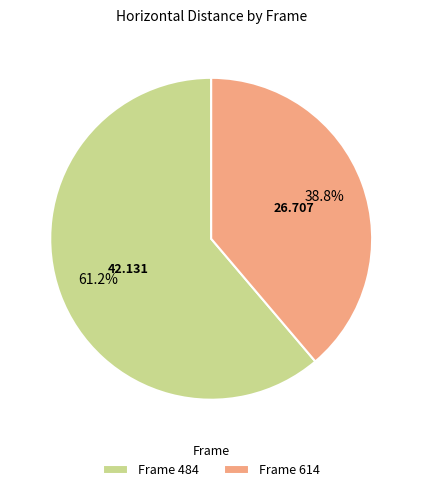

Which slice is the largest?

Frame 484